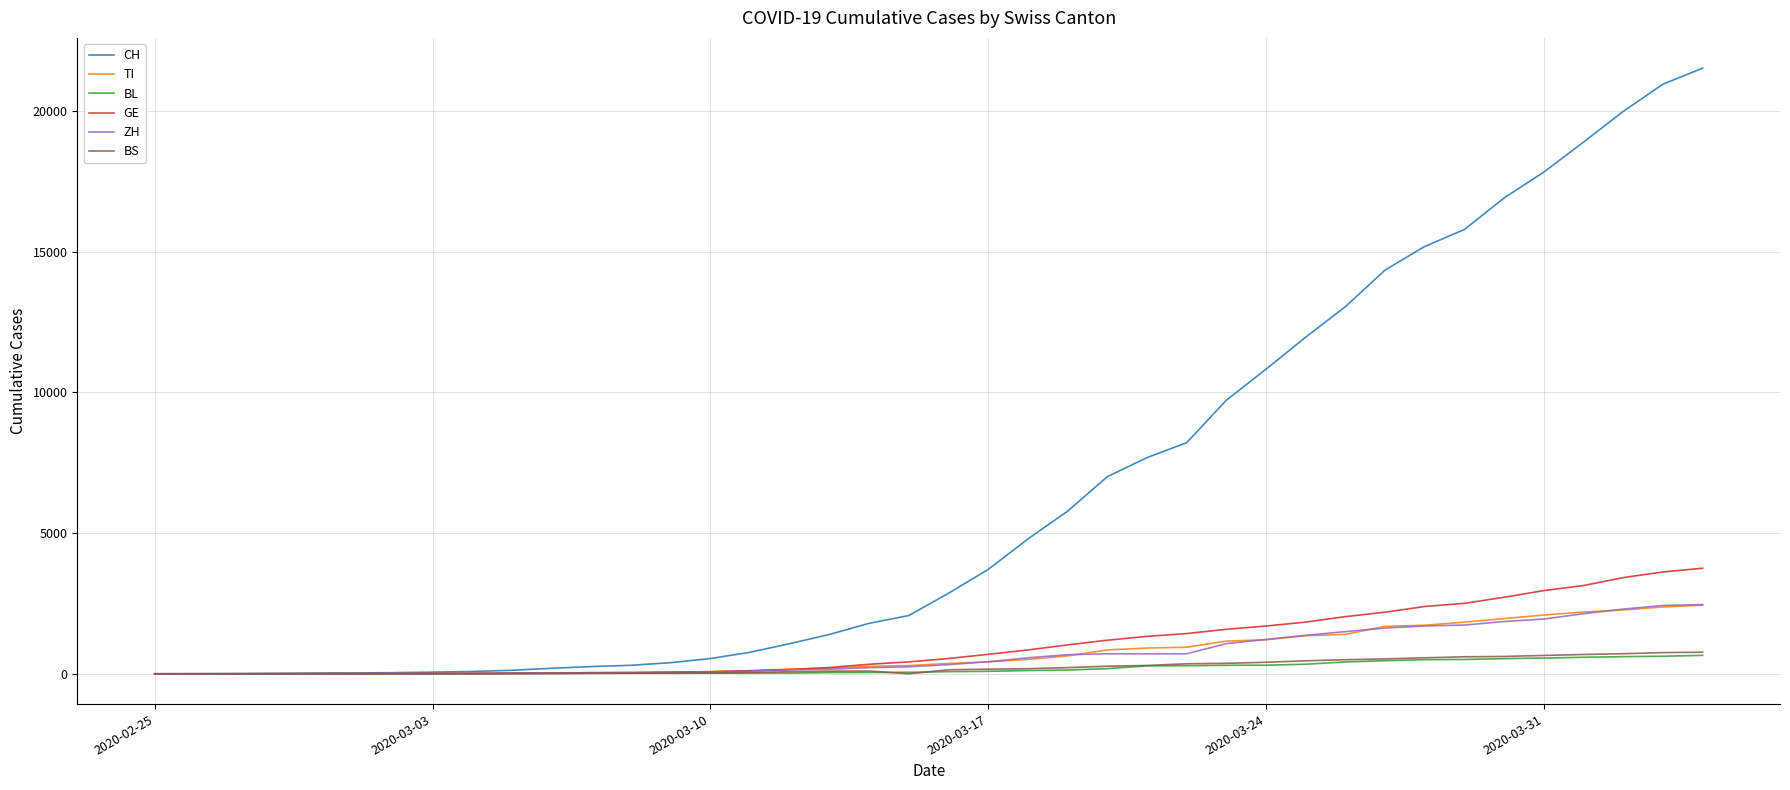

Which series has the widest spread of values?

CH